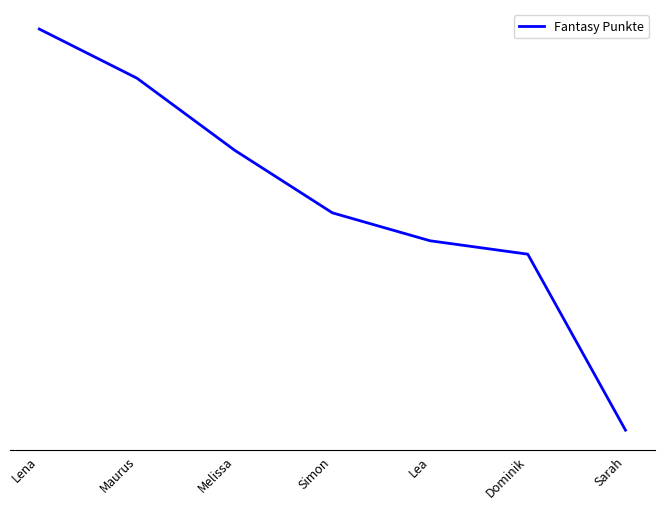

What is the value of the 1st point from the left?

1402